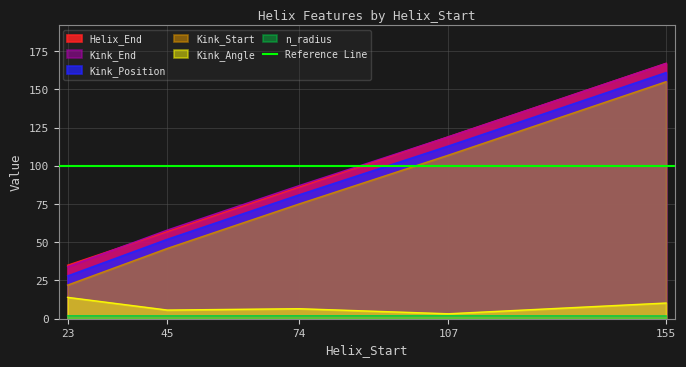

True or false: Kink_Start has a value of 26.1 at 45.

False